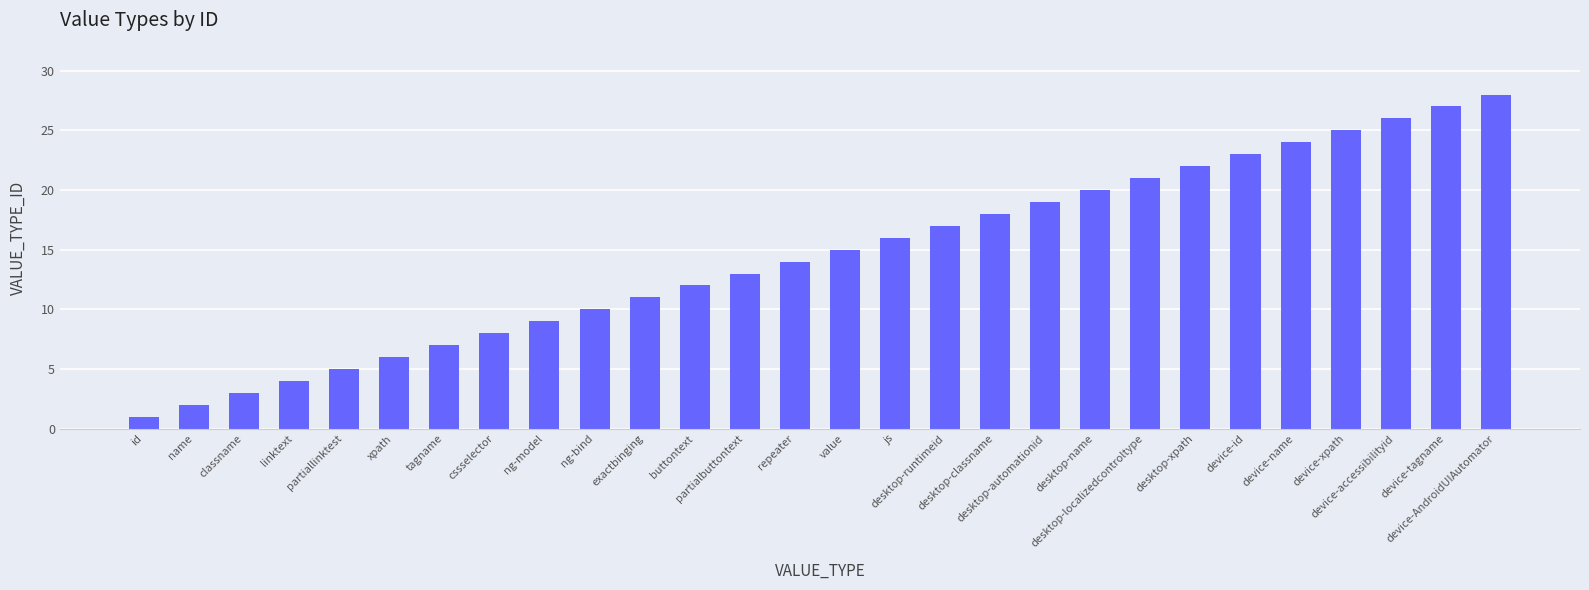

What is the maximum value shown in the chart?

28